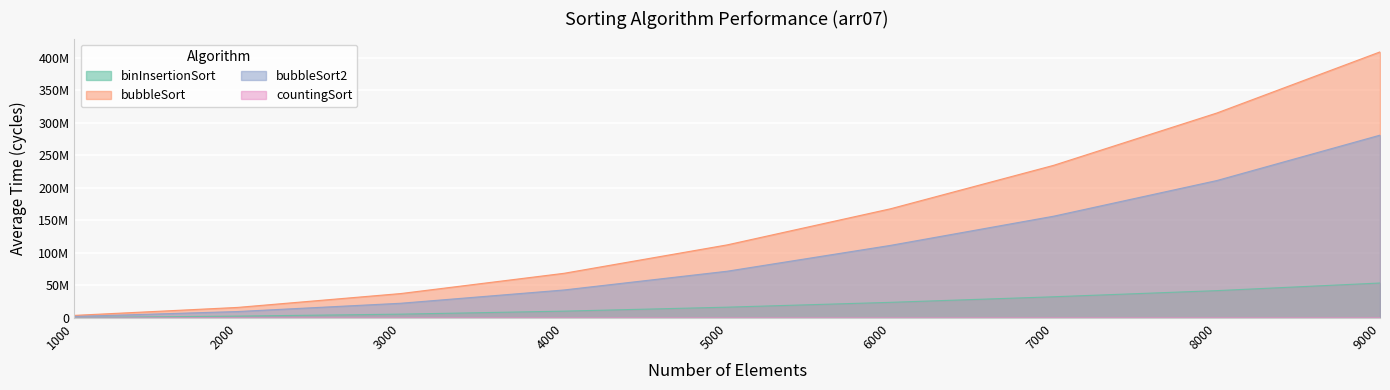

True or false: binInsertionSort and bubbleSort2 cross at least once.

False